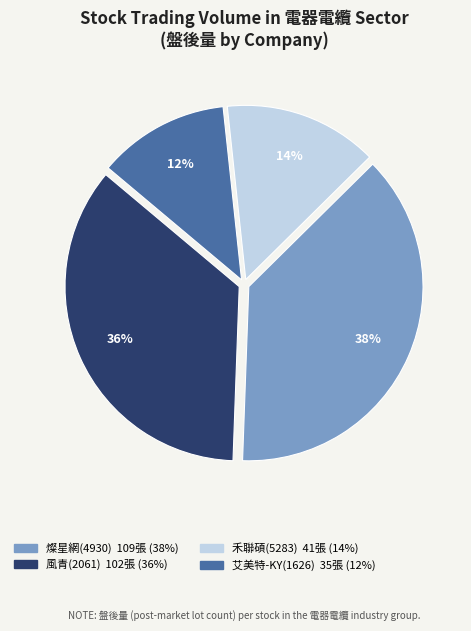

To the nearest percent, what is the average slice percentage?

25%